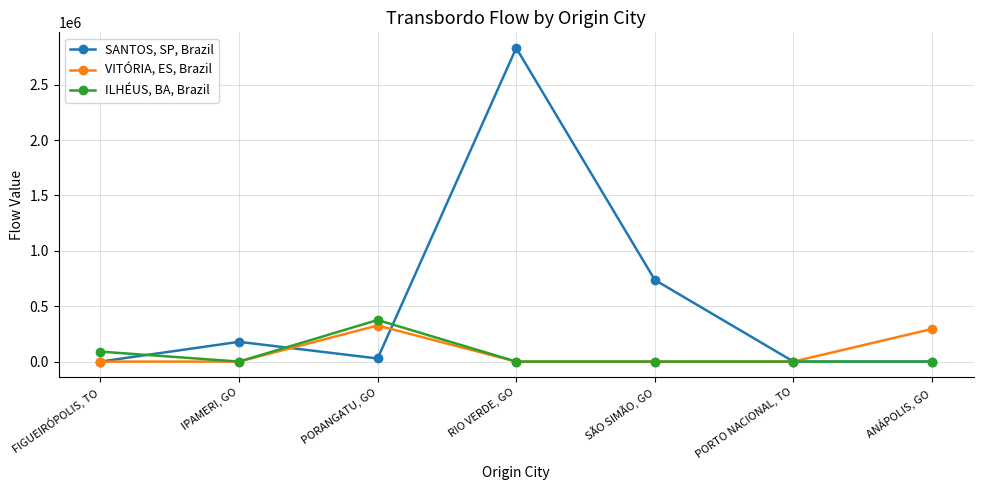

What position from the right is FIGUEIRÓPOLIS, TO?

7